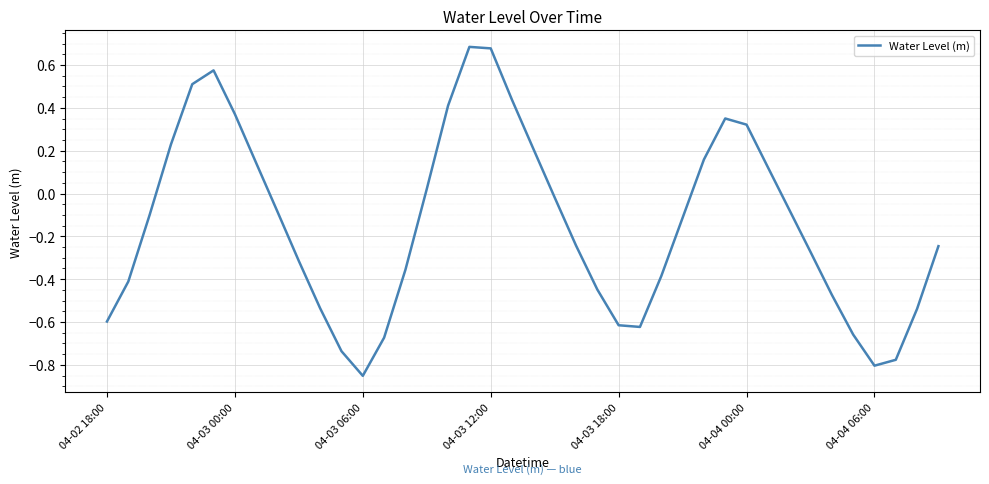

What is the difference between the maximum and minimum values?

1.5